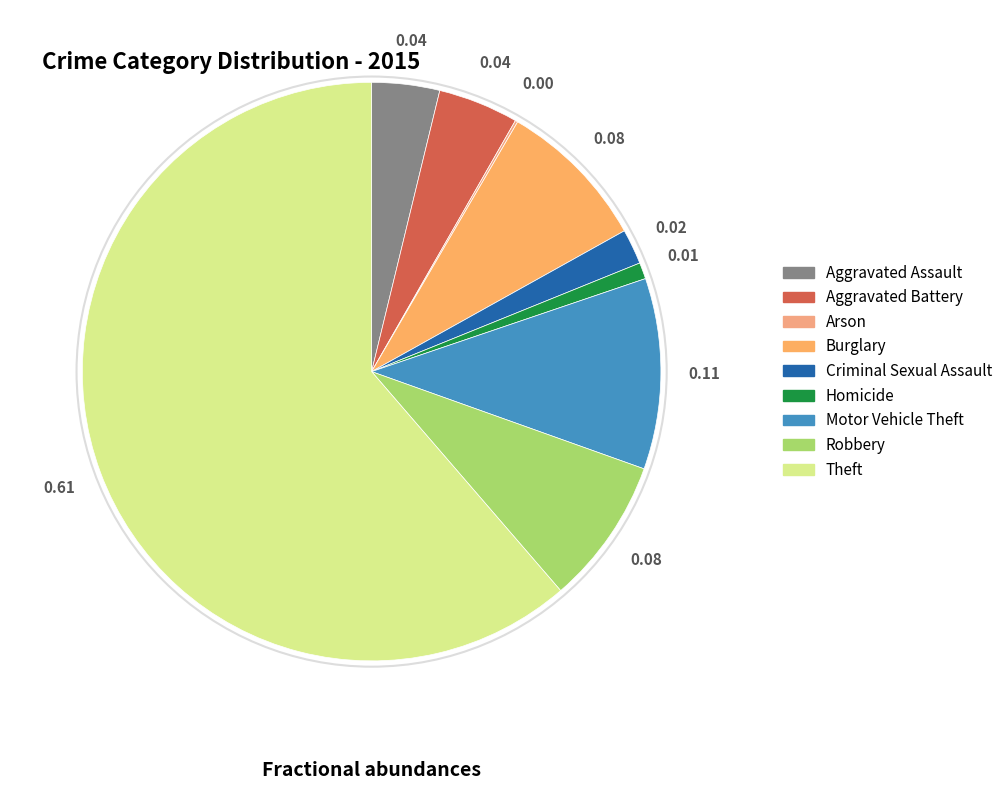

What portion of the pie excludes Arson?

99.9%